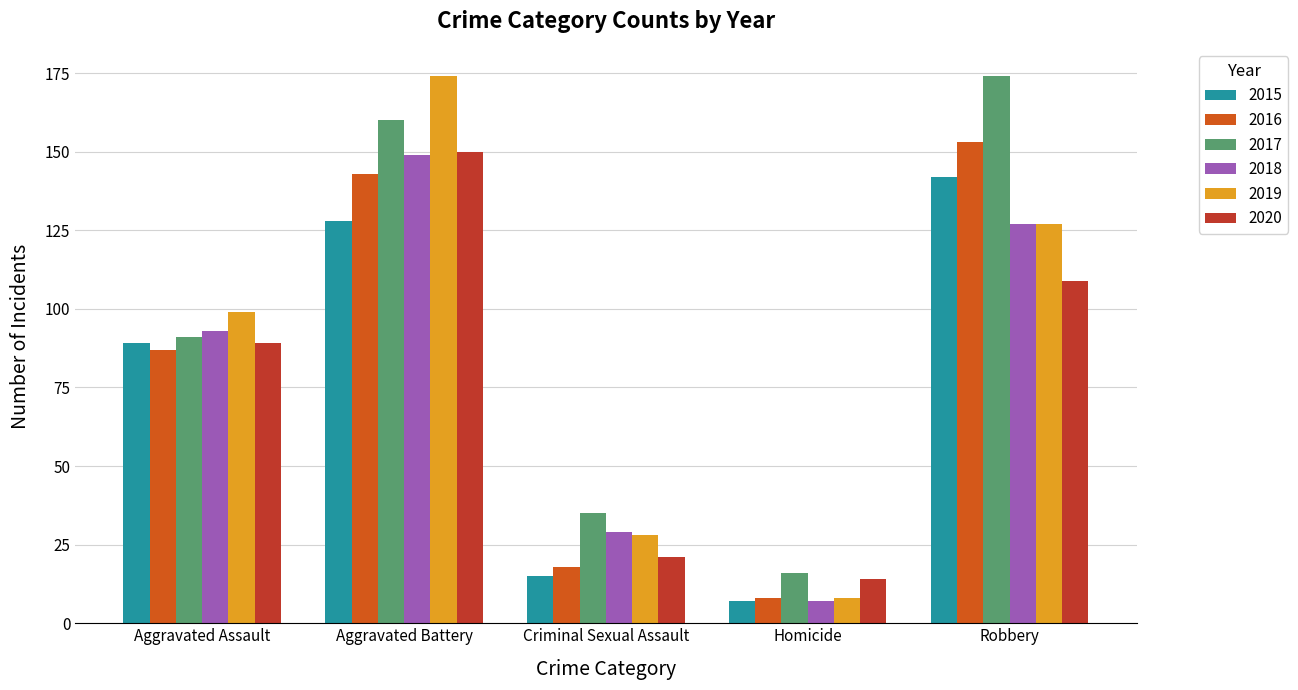

What is the difference between the 2016 values at Aggravated Assault and Homicide?

79